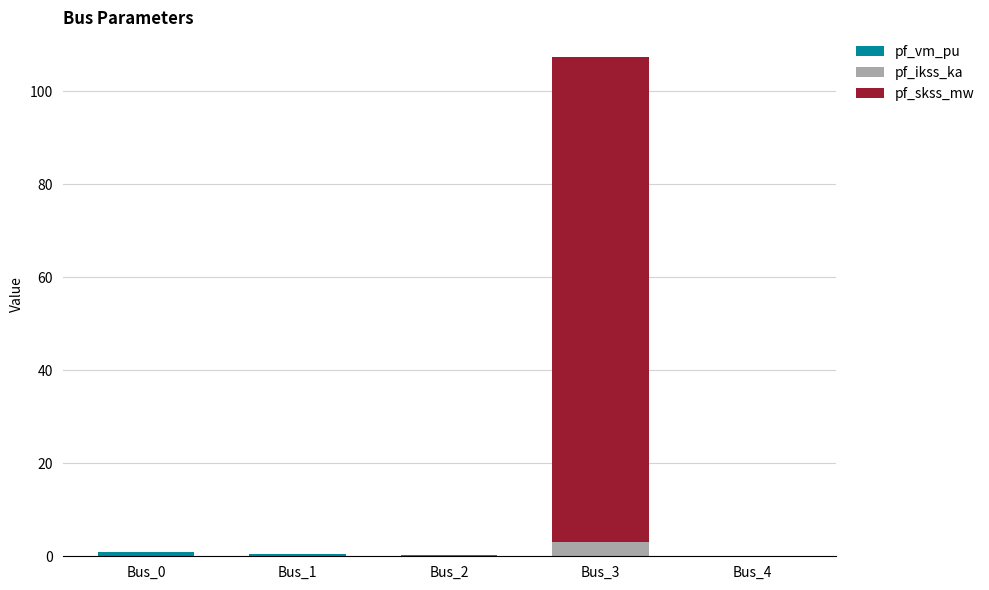

At which category is the sum across all series the highest?

Bus_3